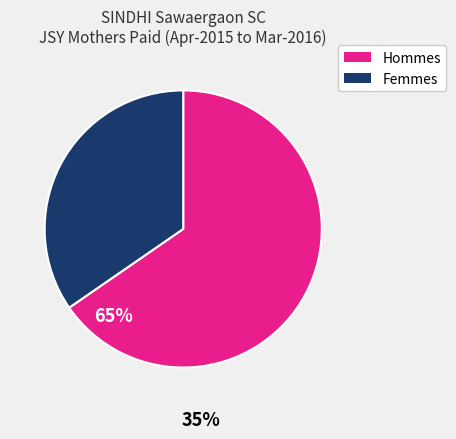

Count the number of slices in the pie.

2